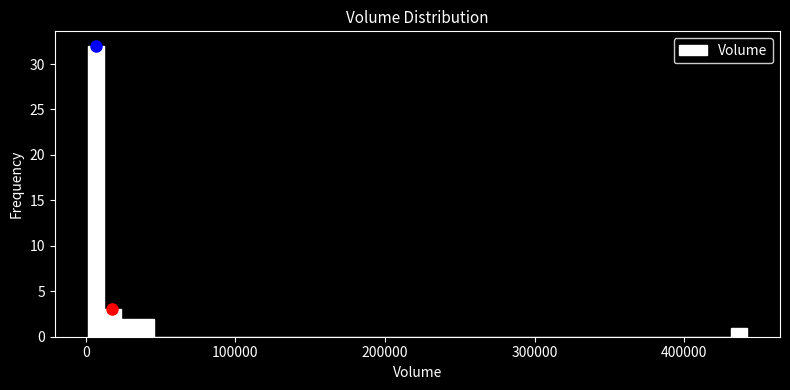

Around what value on the x-axis is the tallest bar? Give the approximate position of its centre, as read against the axis.

10000